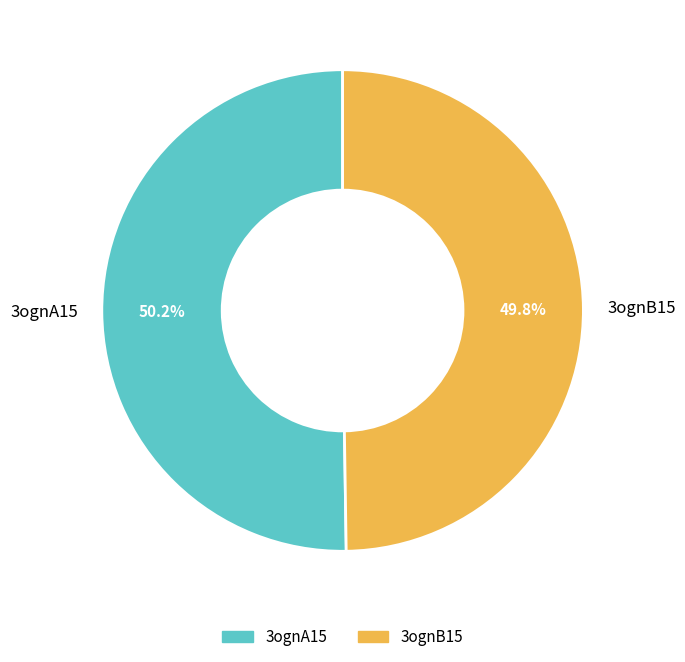

To the nearest percent, what portion does 3ognA15 represent?

50%